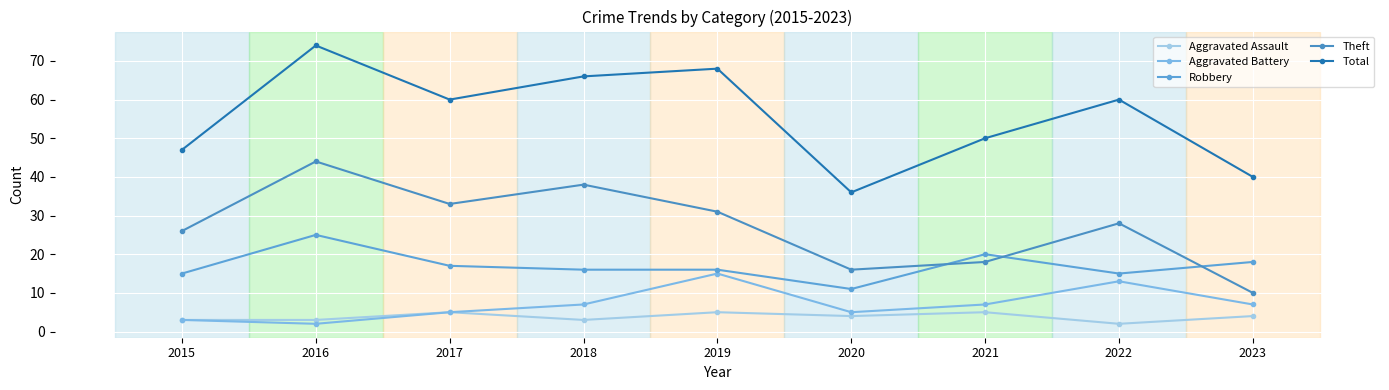

True or false: Aggravated Battery and Total cross at least once.

False